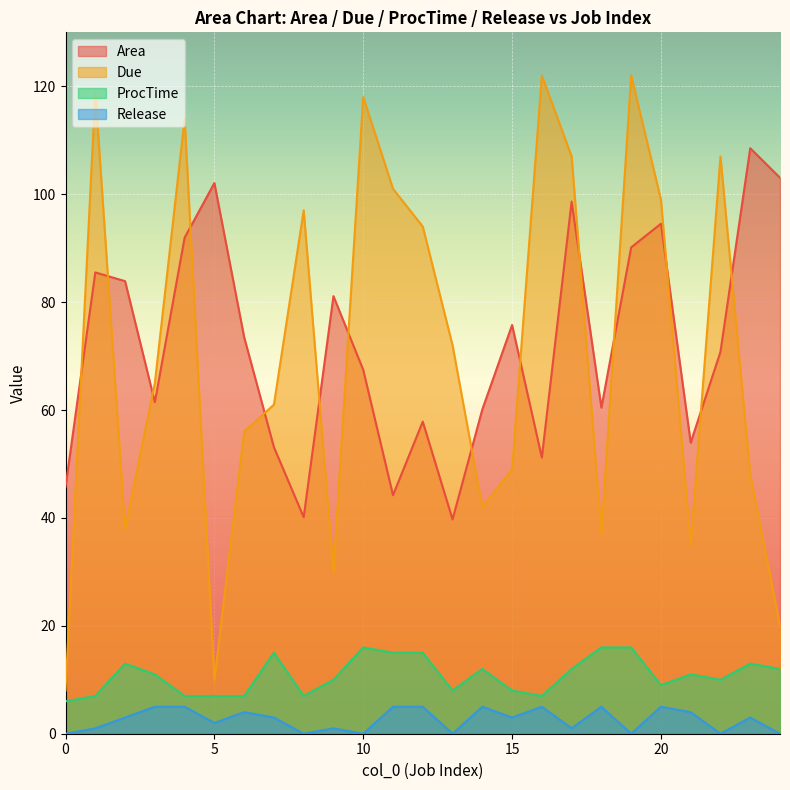

What is the greatest value displayed?

122.0